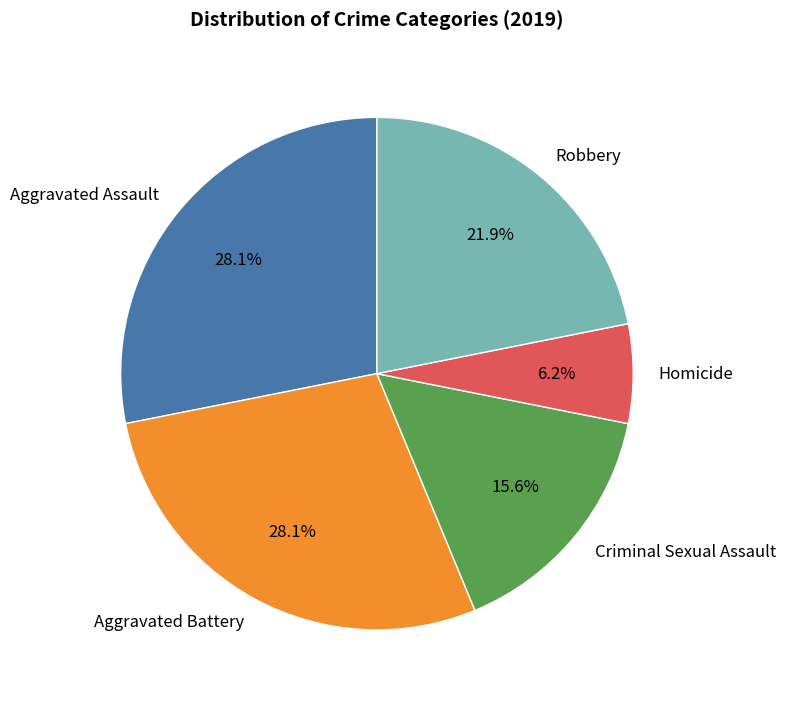

Which has a higher value, Aggravated Assault or Robbery?

Aggravated Assault